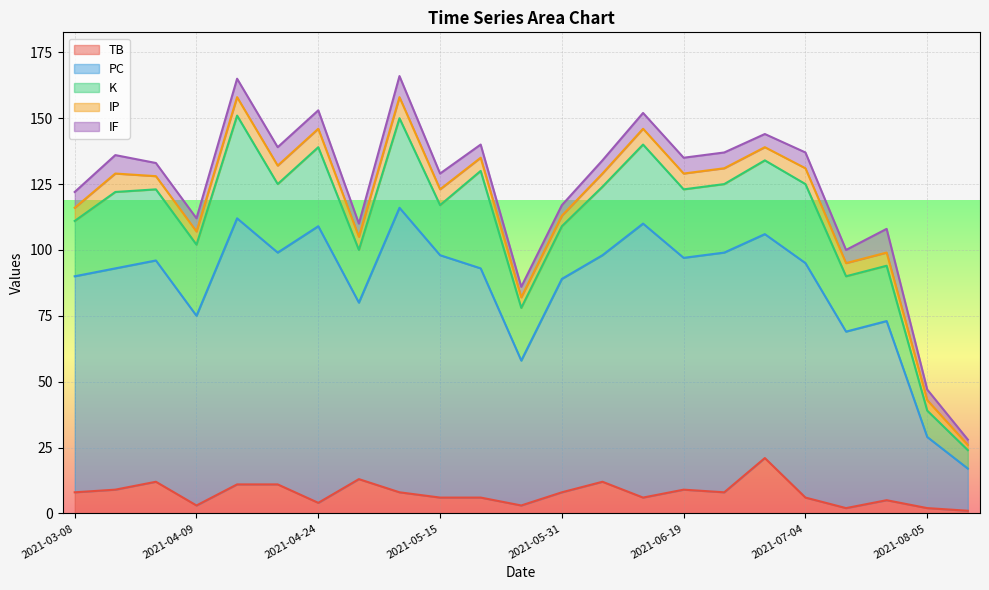

What is the label of the 12th point from the right?

2021-05-26